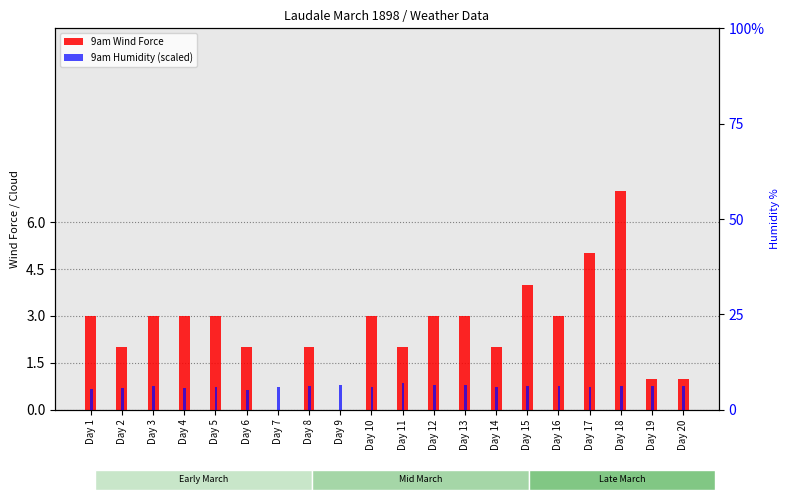

Is it true that 9am Wind Force equals 0.3 at Day 19?

False